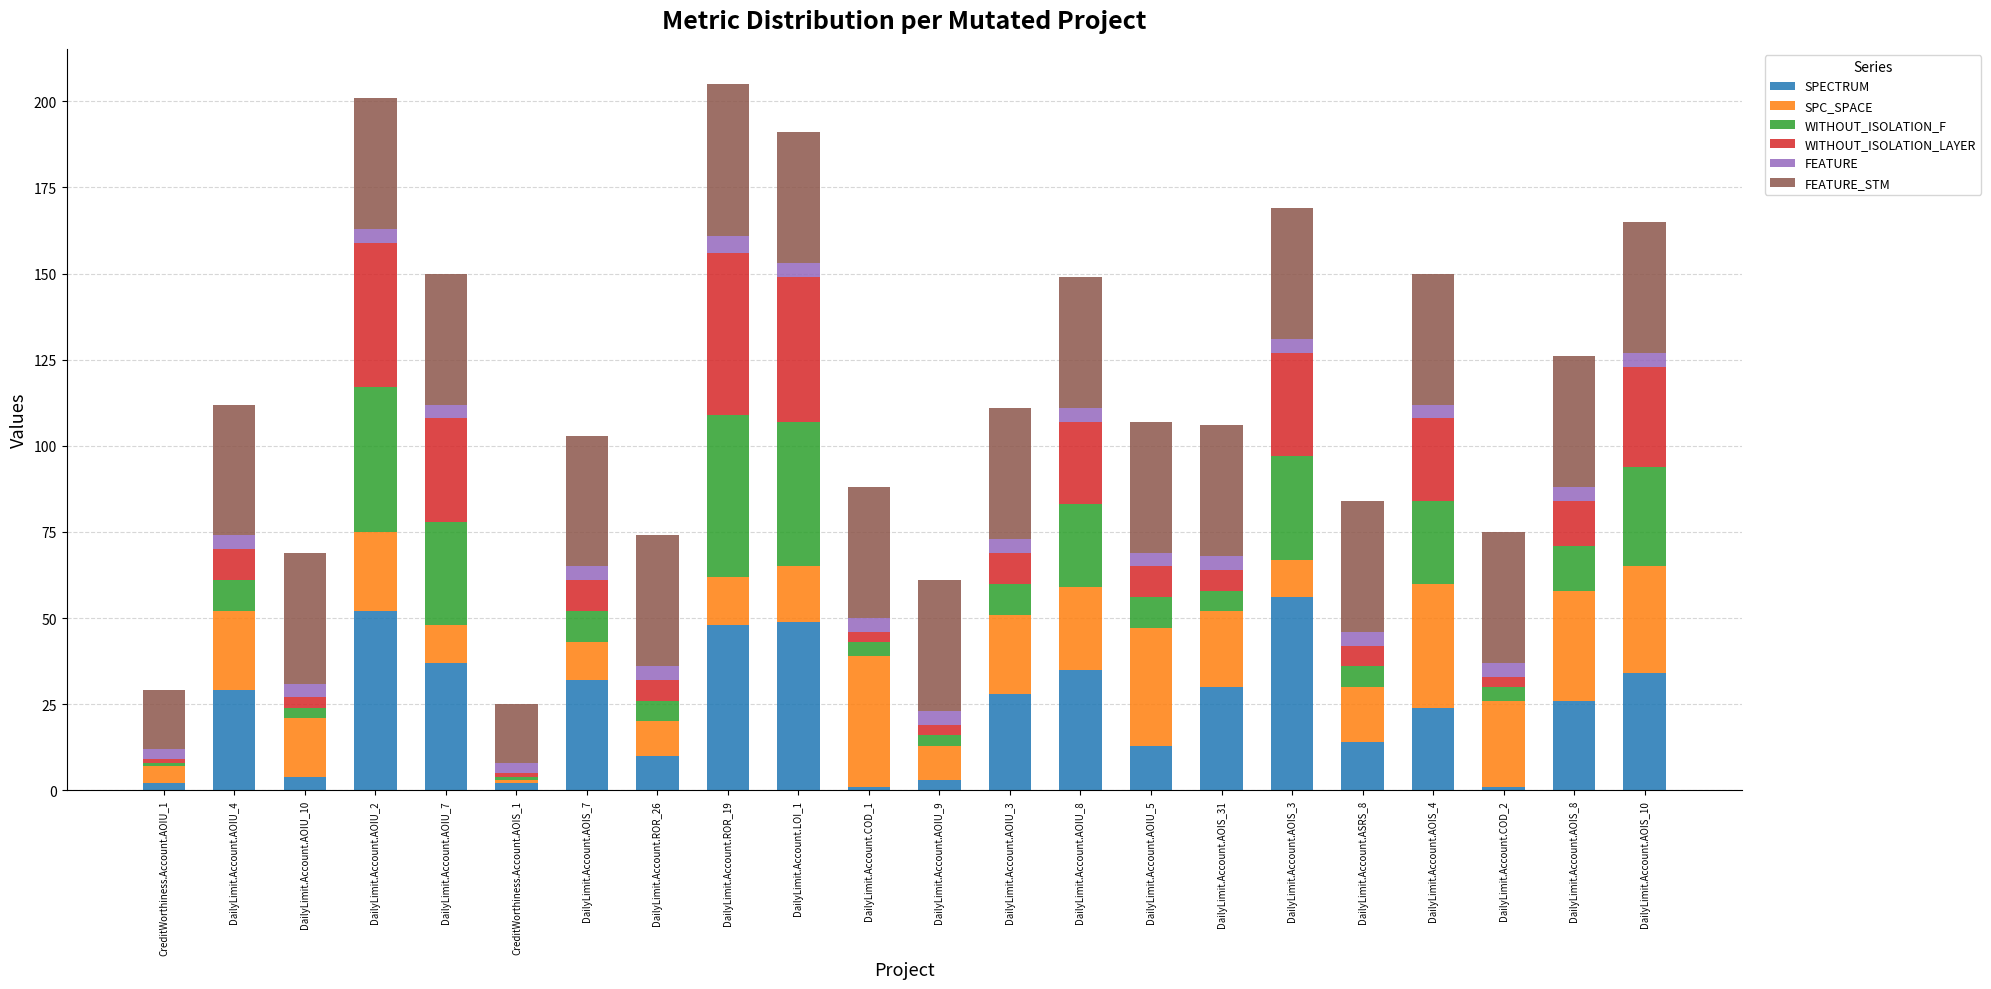

What is the sum of all FEATURE_STM values?

800